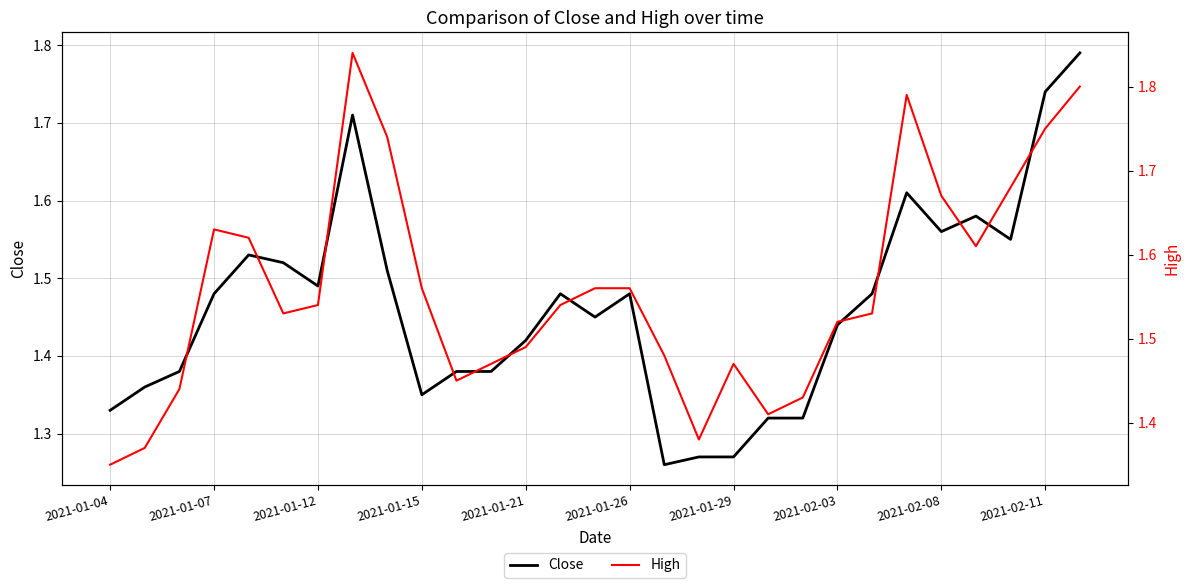

True or false: High and Close cross at least once.

False